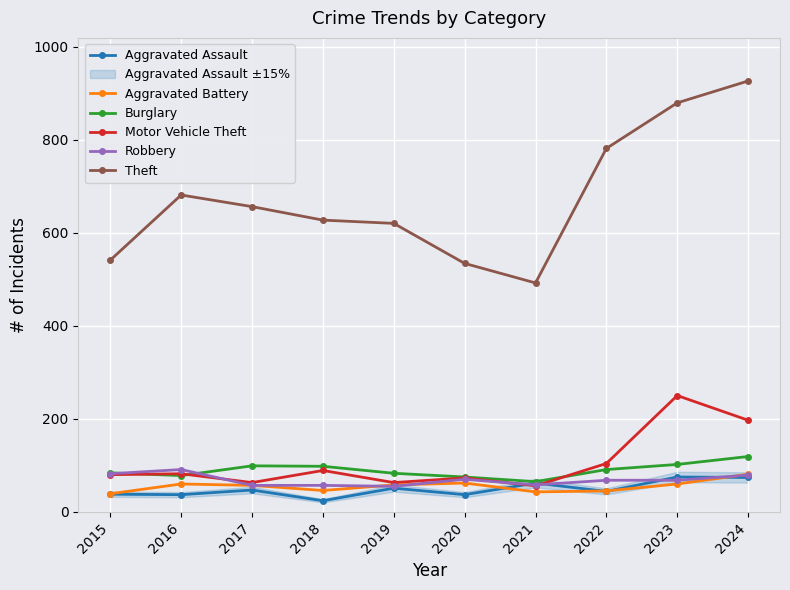

What is the maximum value shown in the chart?

926